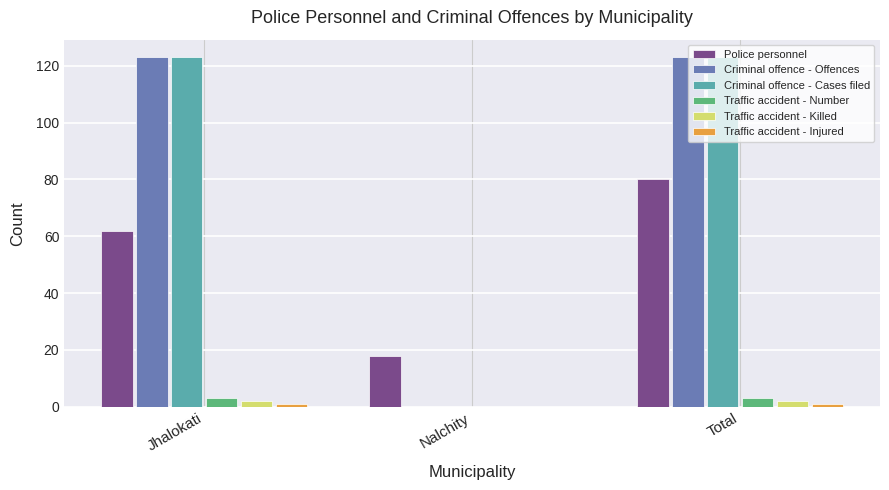

What is the sum of the Criminal offence - Offences values at Jhalokati and Total?

246